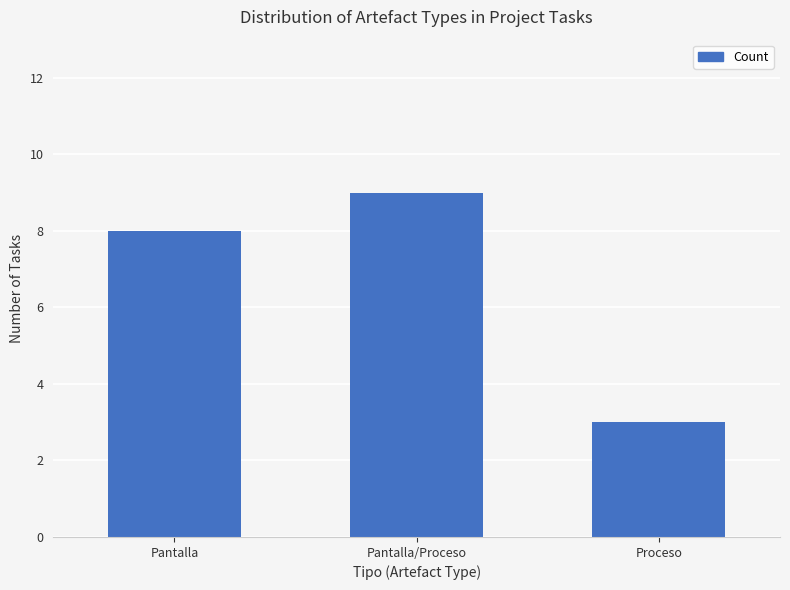

Rank the categories by value from lowest to highest.

Proceso, Pantalla, Pantalla/Proceso